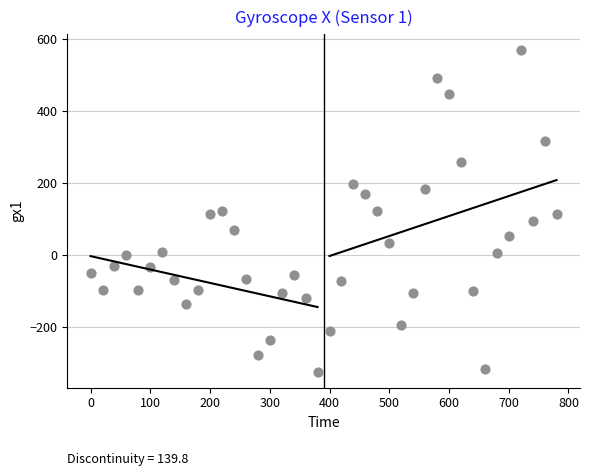

What is the range of Y values (max minus min)?

892